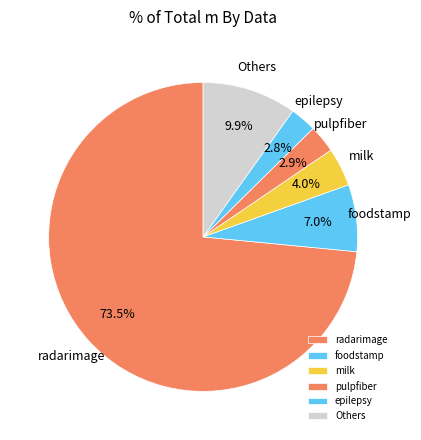

Approximately how many times larger is the value at pulpfiber compared to Others?

0.3